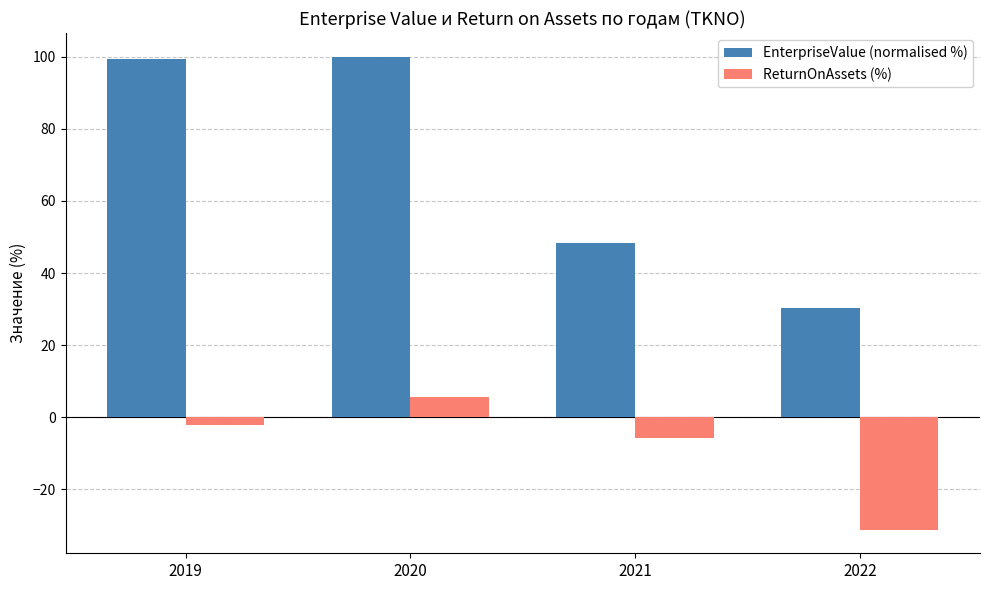

How many series are shown in this chart?

2